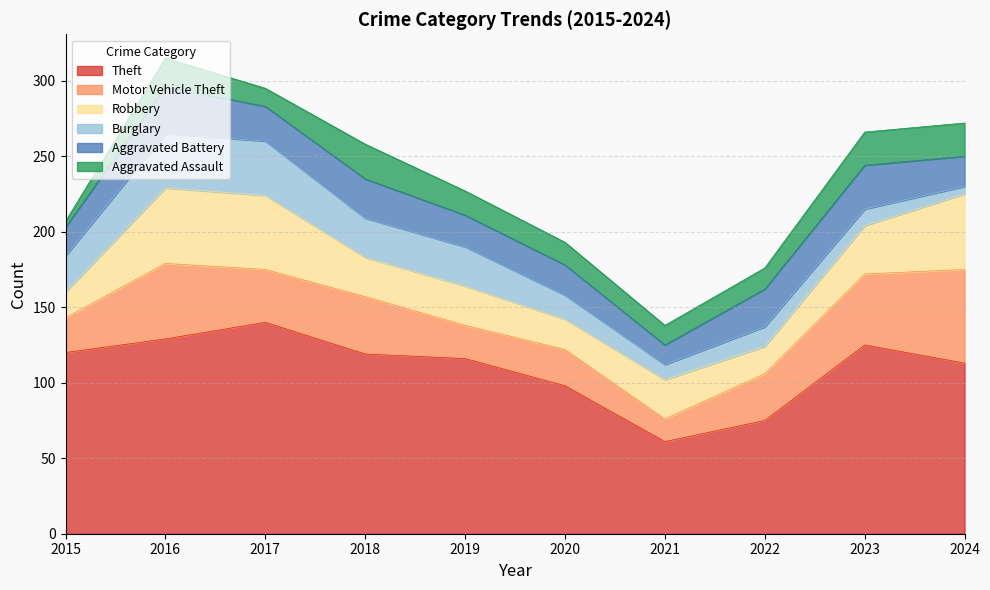

At which category does the chart reach its minimum across all series?

2015